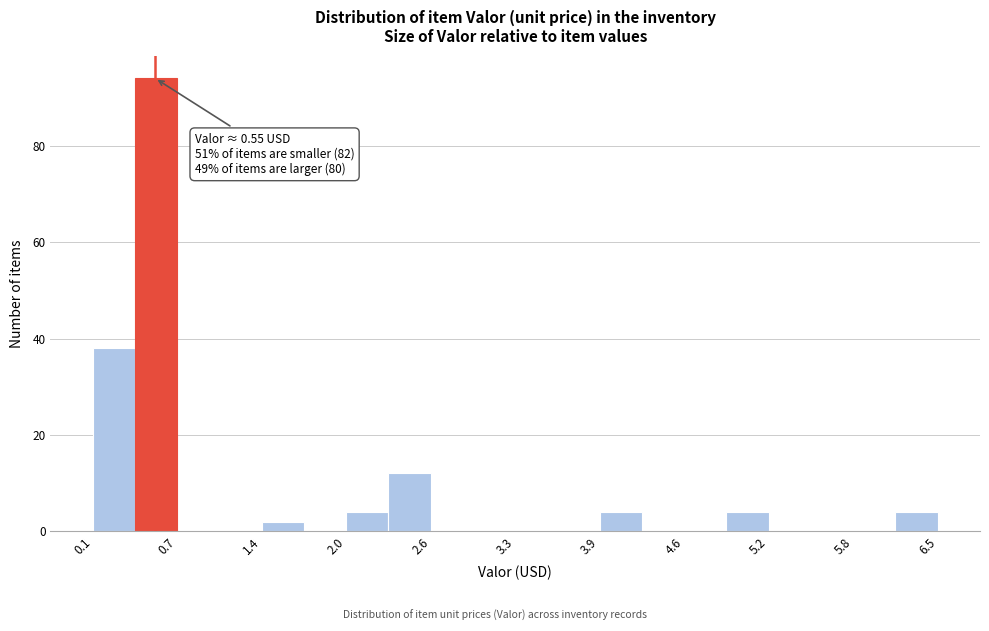

Read against the x-axis, roughly where is the centre of the tallest bar?

0.6